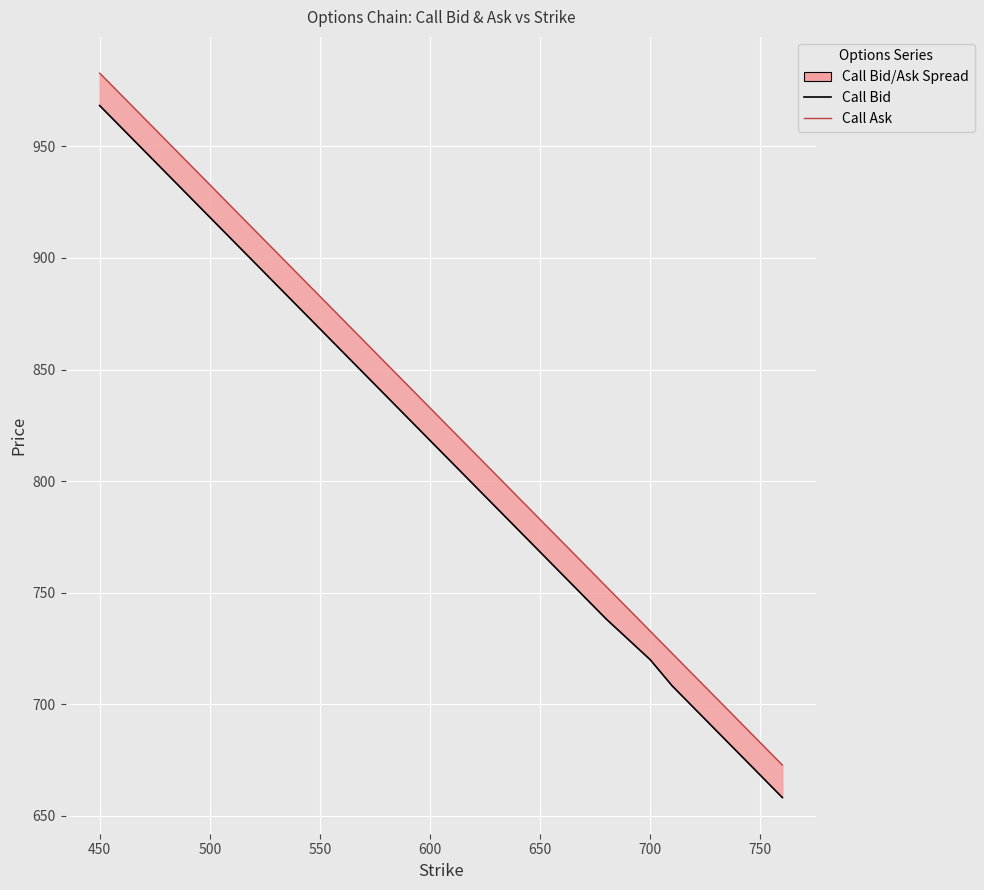

True or false: Call Ask has a value of 1240.4 at 11.

False